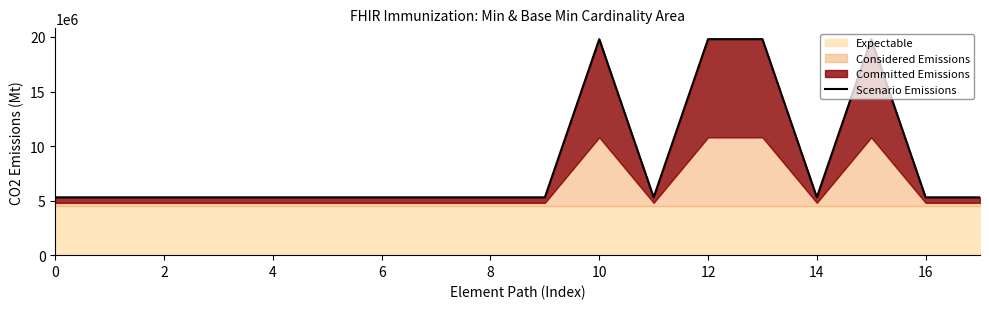

Reading left to right, what are all the values shown in this chart?

5300000	5300000	5300000	5300000	5300000	5300000	5300000	5300000	5300000	5300000	19800000	5300000	19800000	19800000	5300000	19800000	5300000	5300000